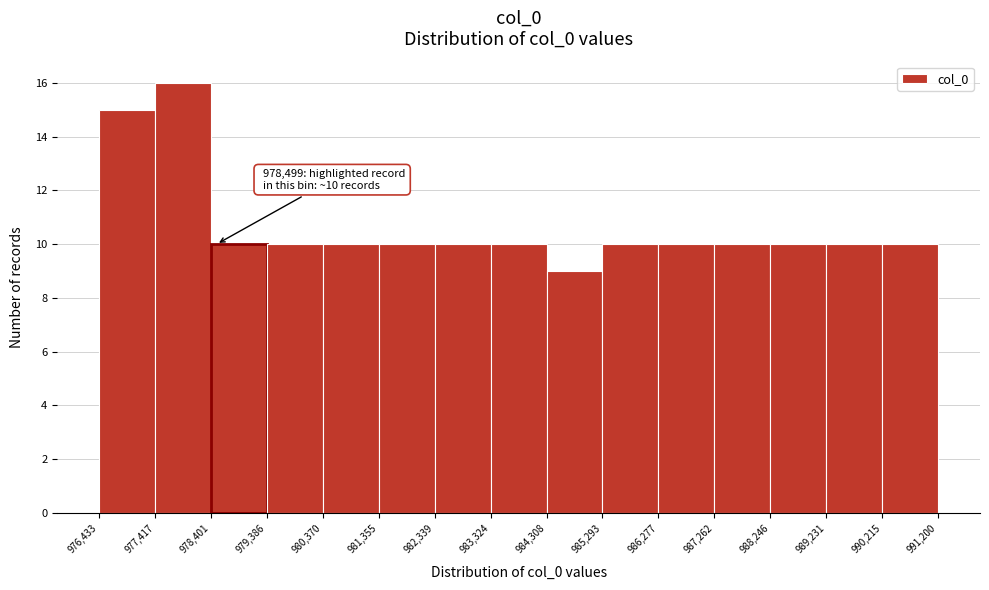

Over which range of the x-axis is the bar tallest?

977,417 to 978,401